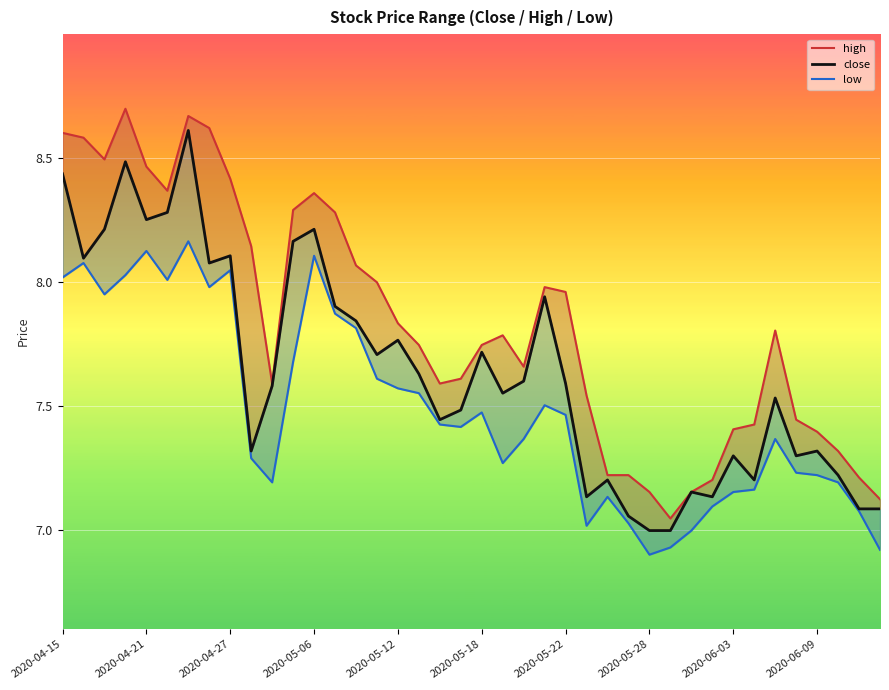

List the series in order of their peak value, highest first.

high, close, low